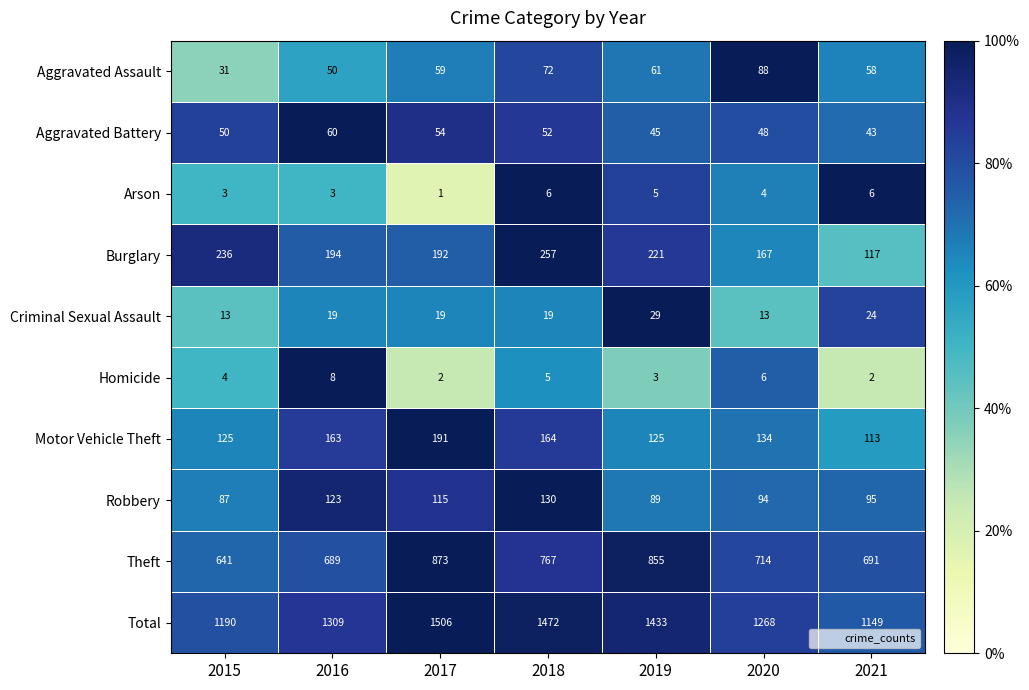

At which label is Burglary closest to 187?

2017